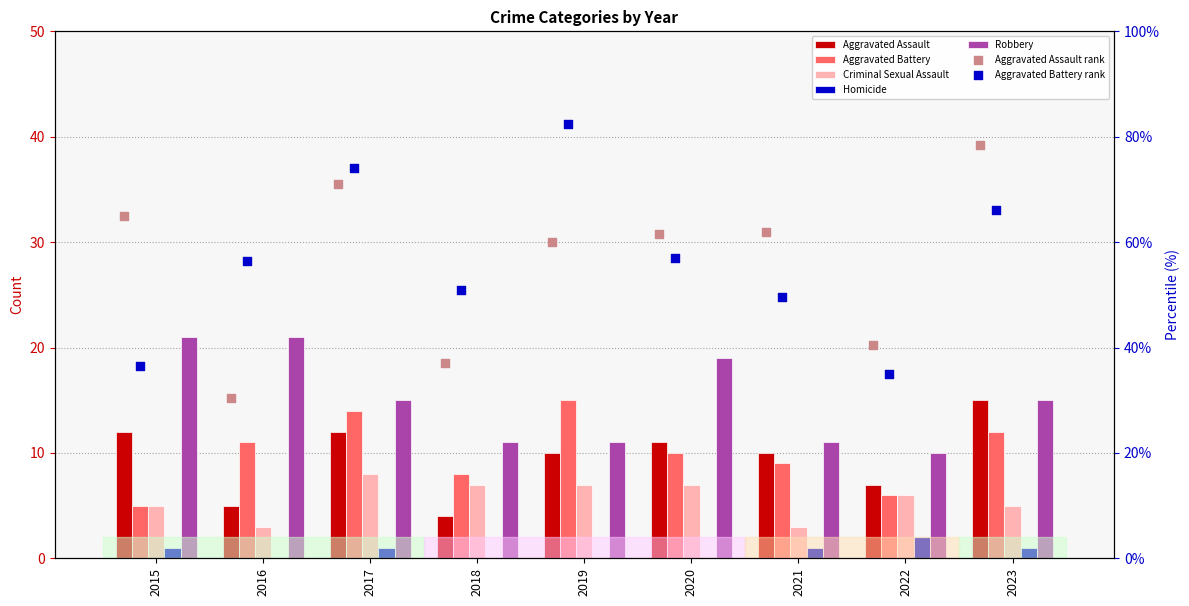

Which series has the widest spread of Y values?

Aggravated Assault